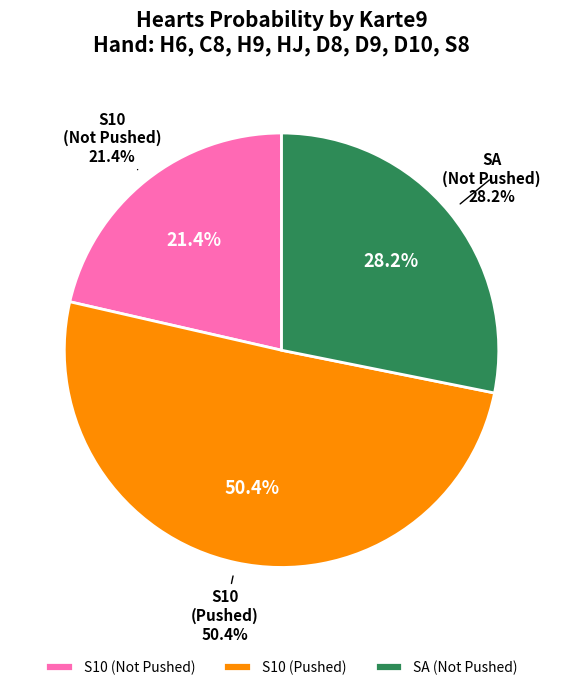

What percentage is the S10 slice, to the nearest percent?

21%